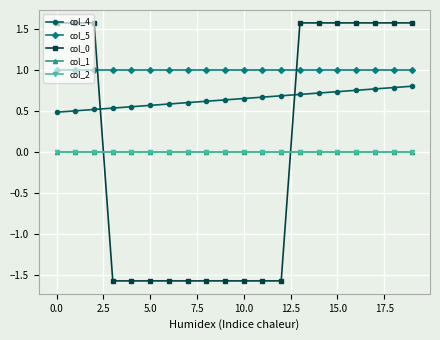

Is this an area chart (filled region under the line)?

No